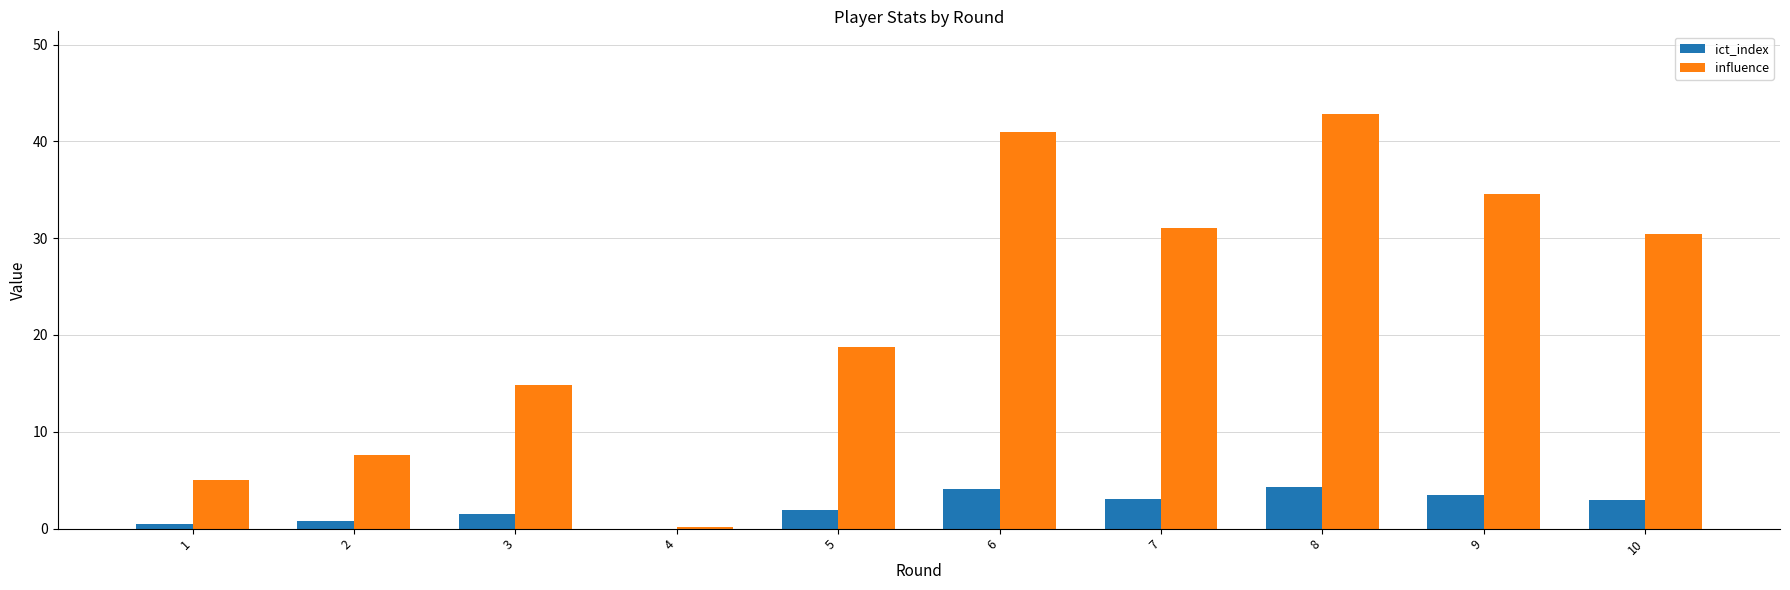

What are all the series names shown in the legend?

ict_index, influence